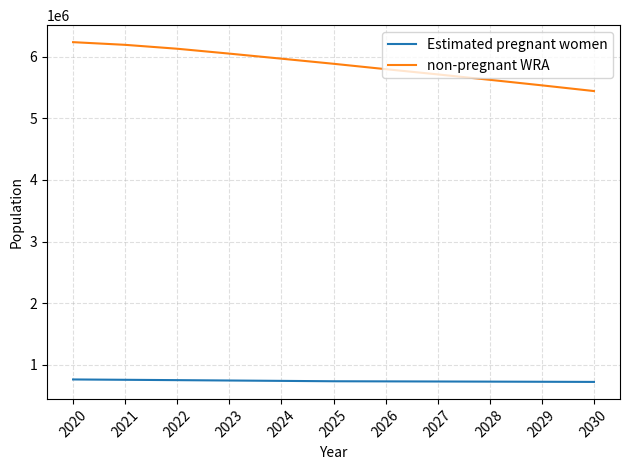

What is the average value of the Estimated pregnant women series?

740748.4